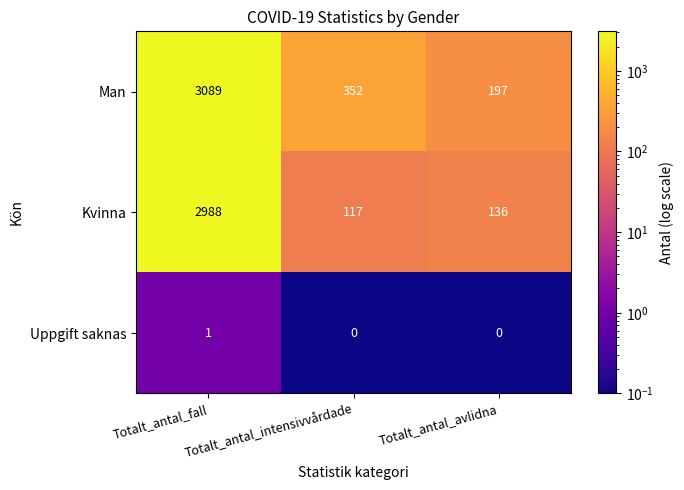

At which category is the sum across all series the highest?

Totalt_antal_fall